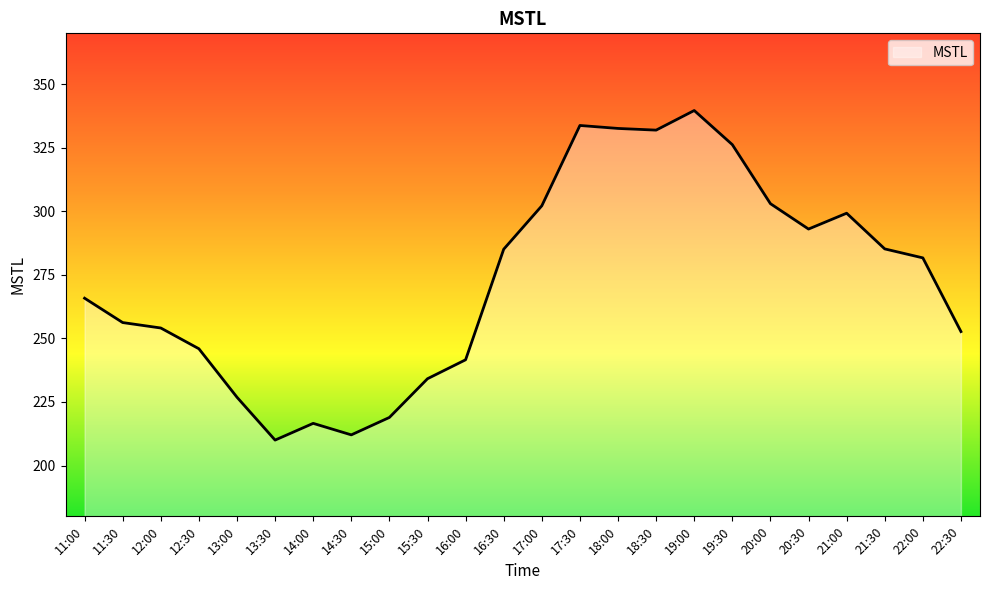

At which category does the data reach its first local valley?

13:30